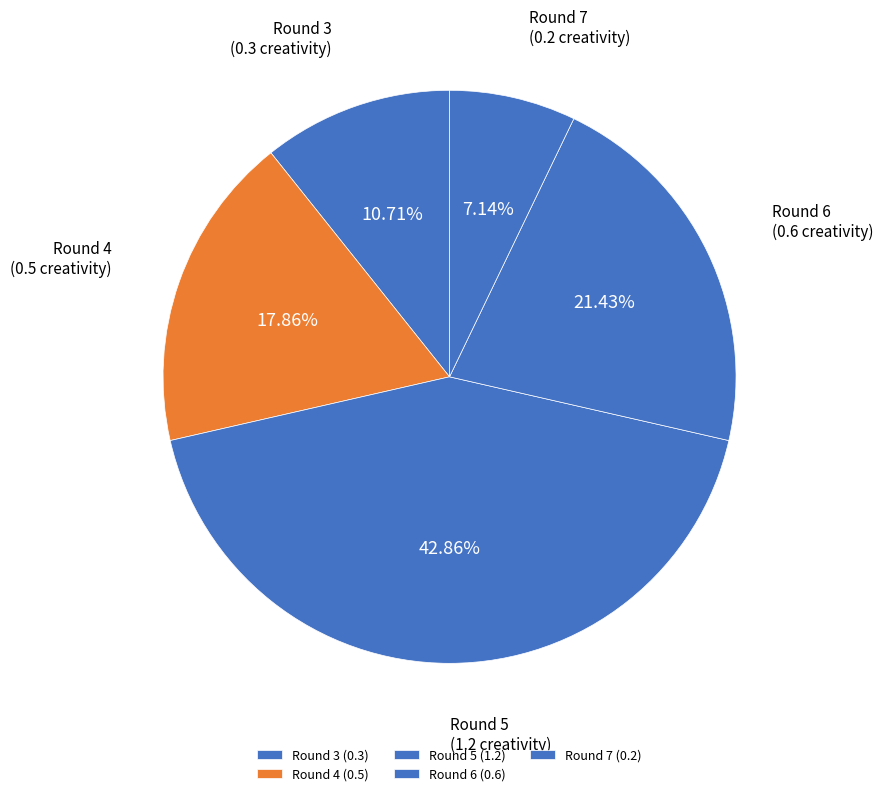

To the nearest percent, what is the average slice percentage?

20%